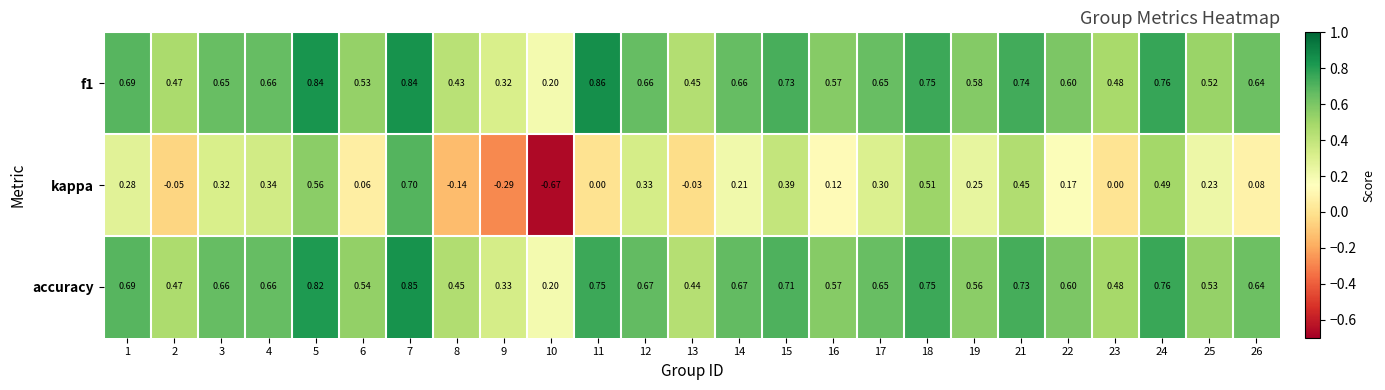

Between 21 and 22, which series saw the biggest shift?

kappa